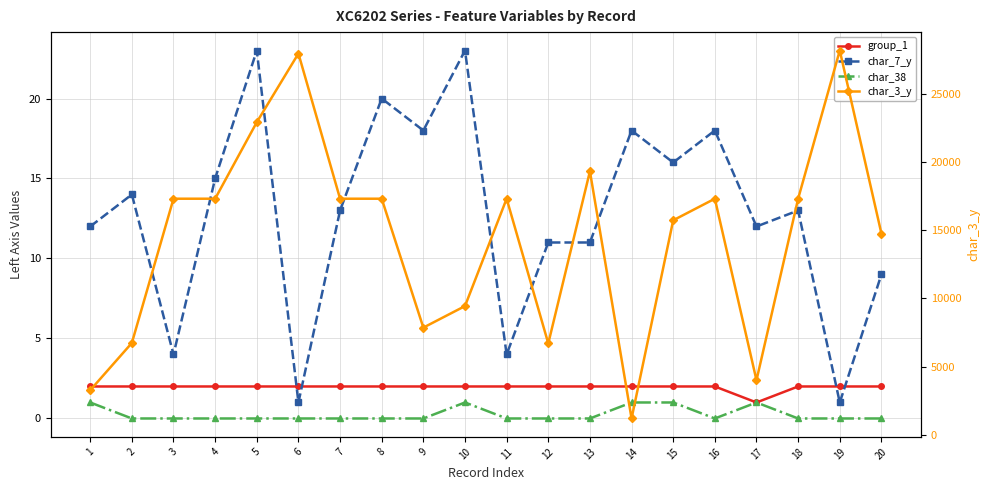

How many data points does each series have?

20